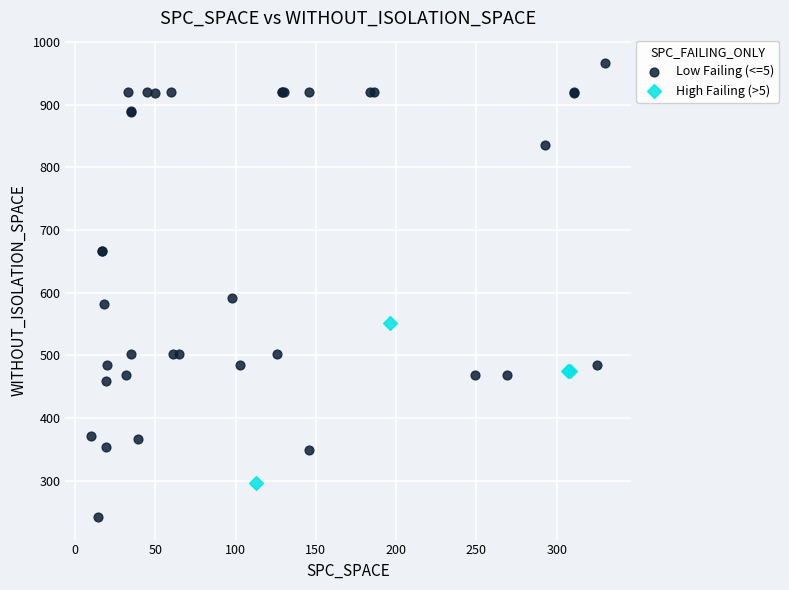

Which series reaches the maximum Y coordinate?

Low Failing (<=5)